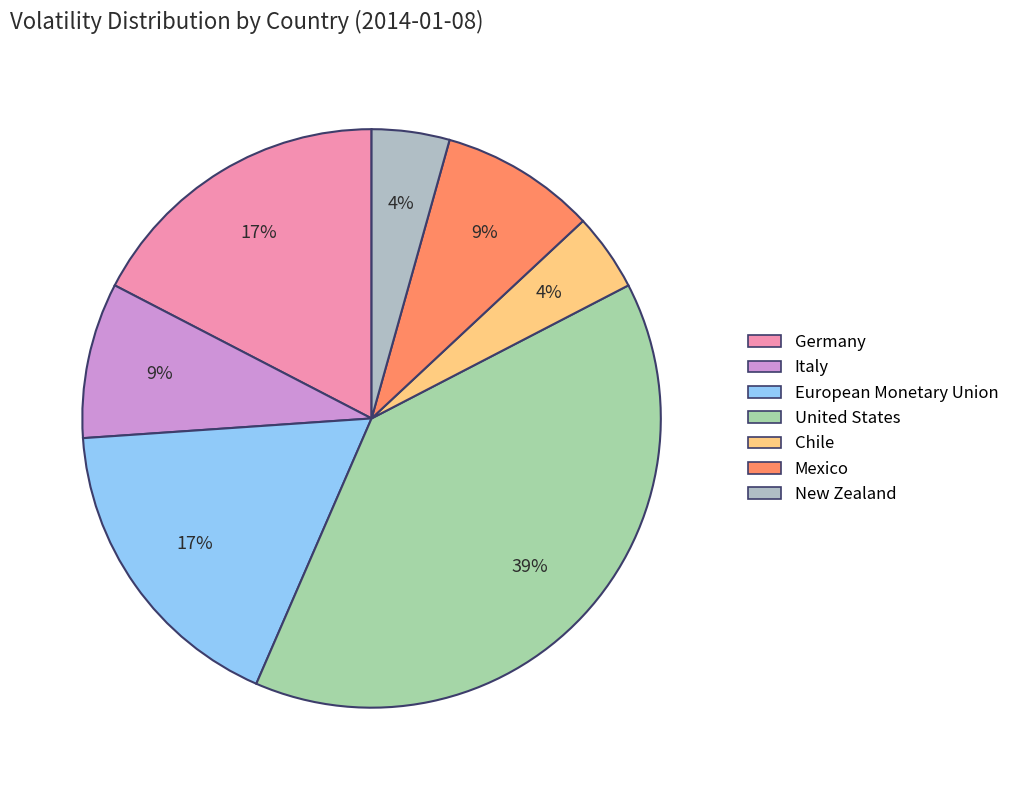

To the nearest percent, what percentage of the pie is New Zealand?

4%